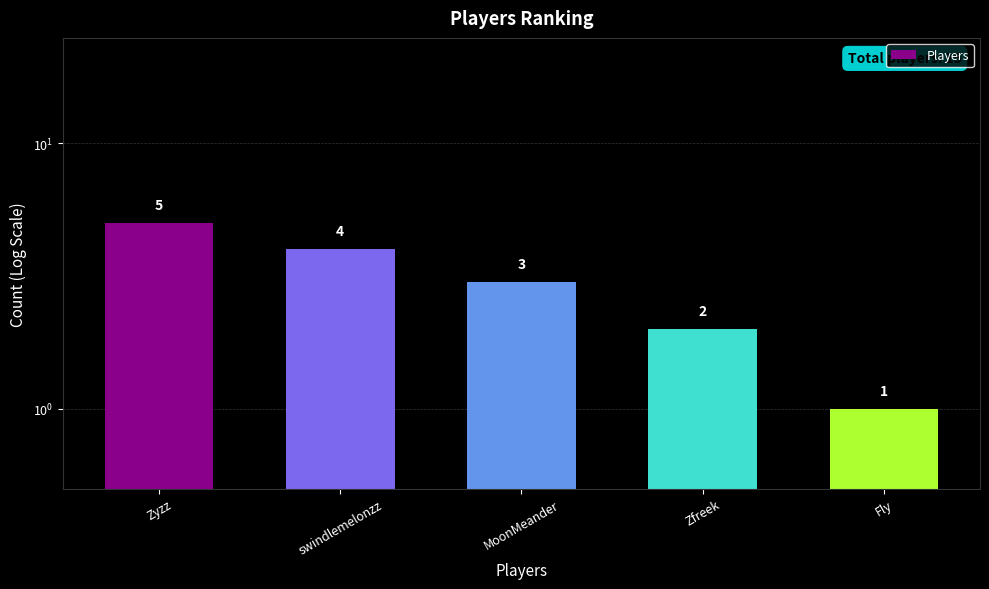

How many values are below 3?

2